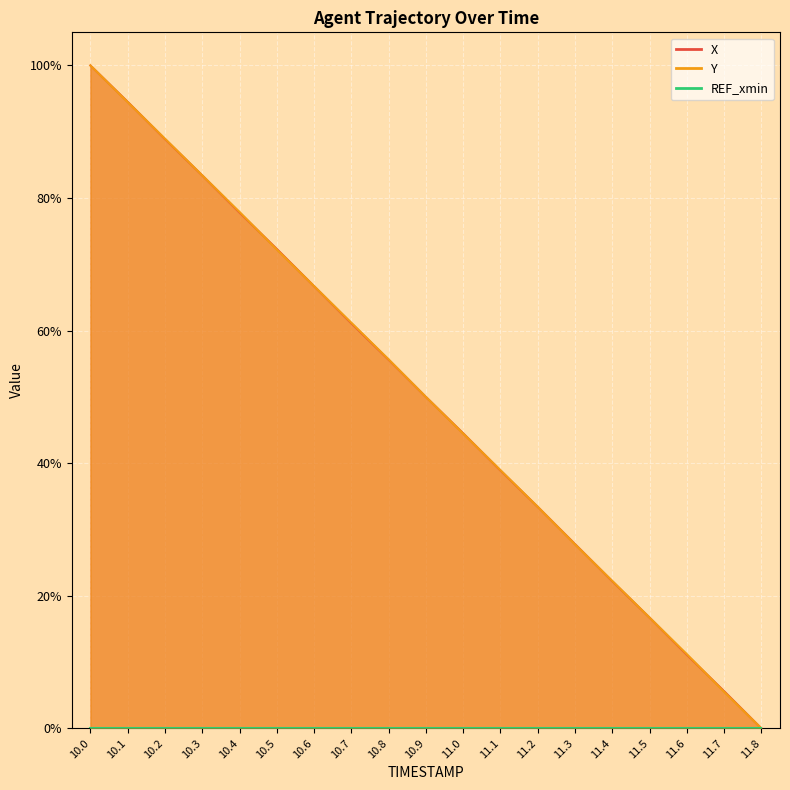

How many intersections are there between Y and X?

7